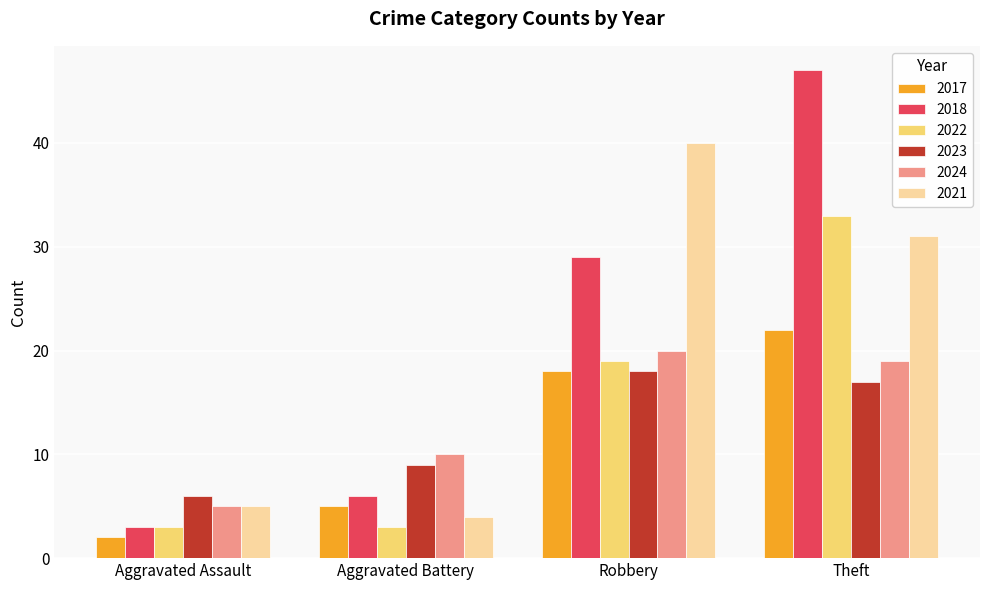

At which category is the sum across all series the highest?

Theft